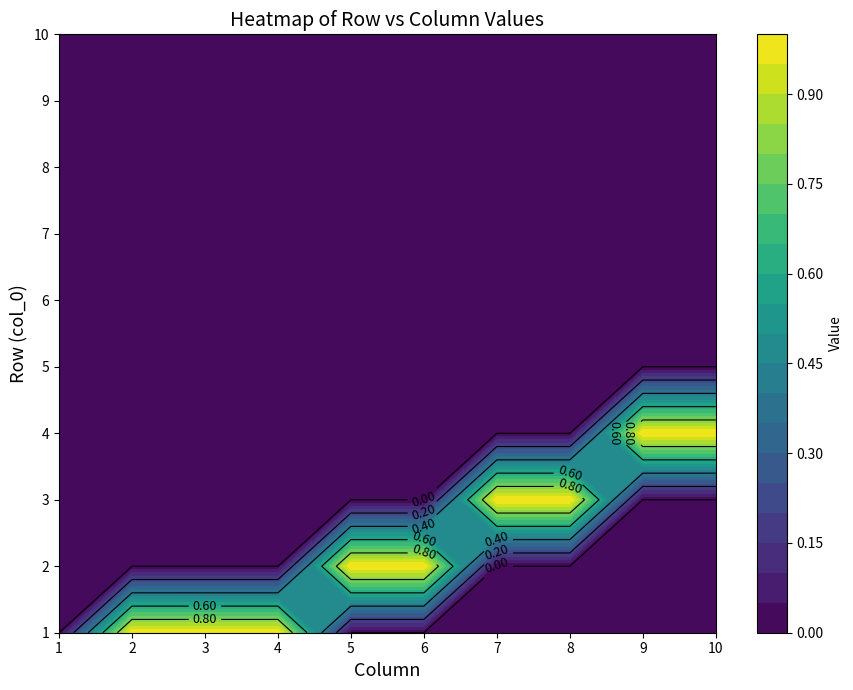

What is the difference between the maximum and minimum values in the 10 series?

1